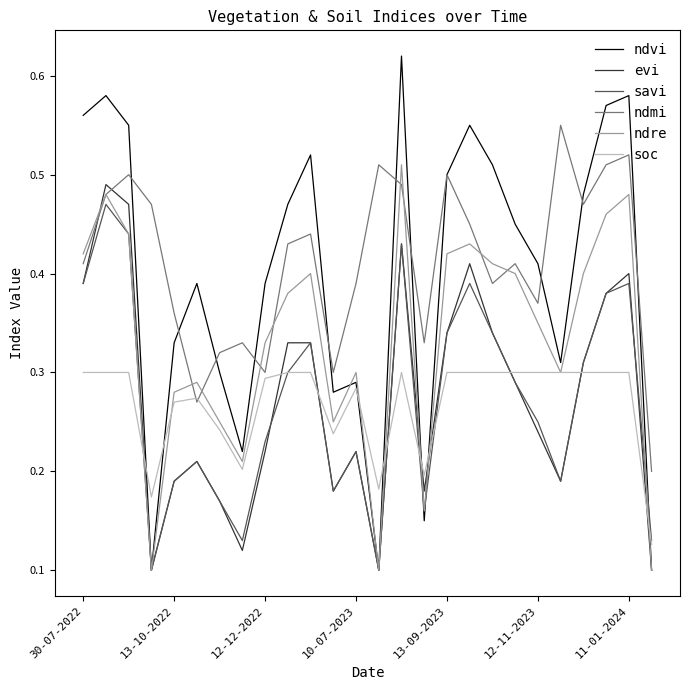

Which series has the largest total across all categories?

ndmi